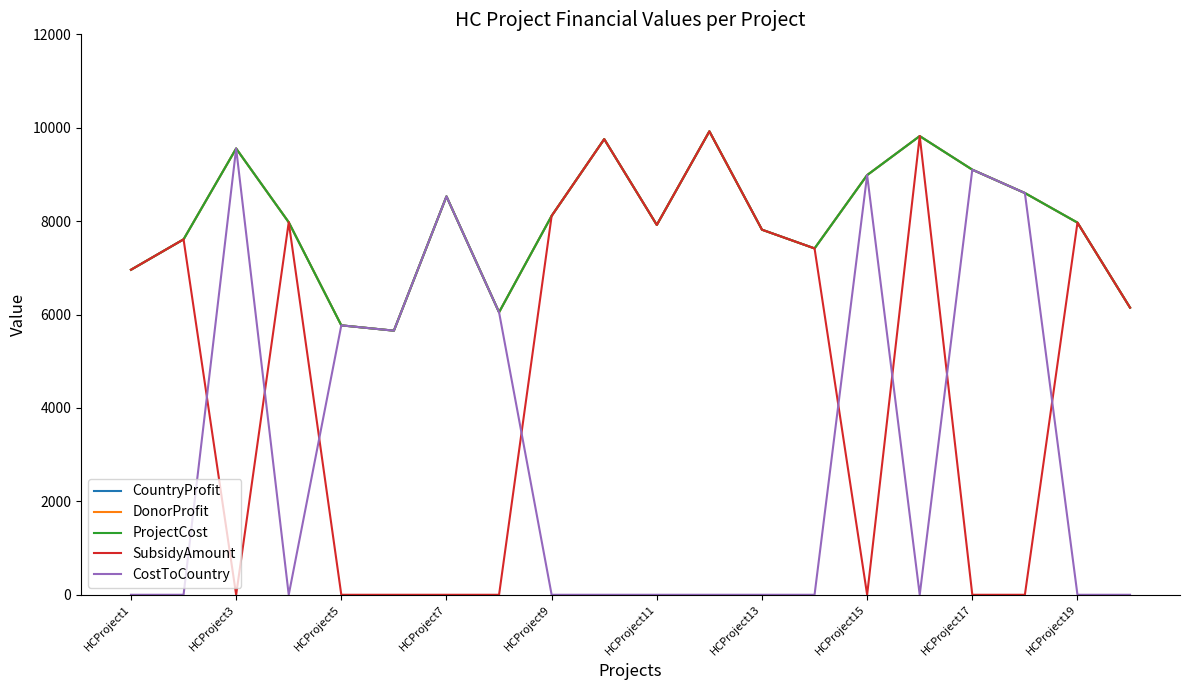

In ProjectCost, how many points are lower than both neighbors (excluding endpoints)?

4